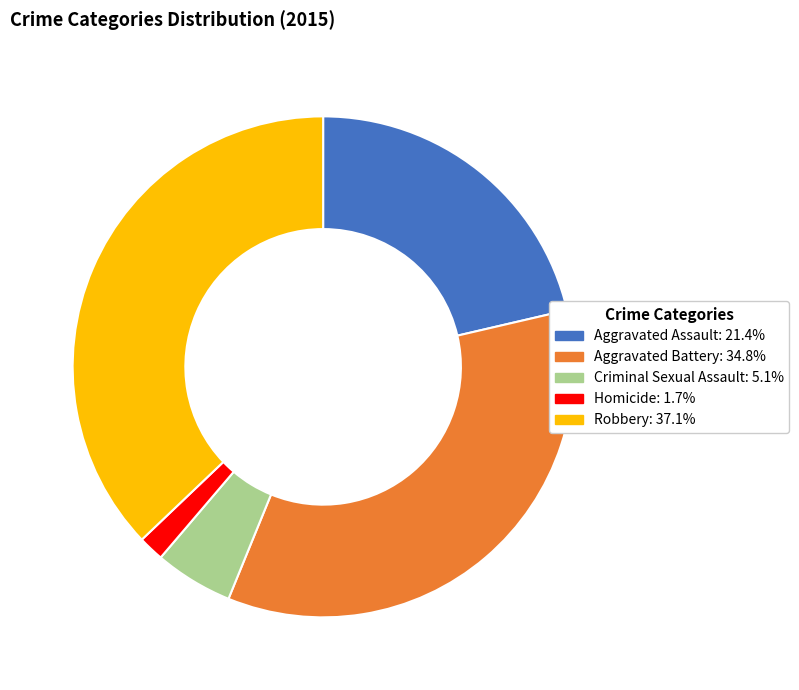

Approximately how many times larger is the value at Aggravated Assault compared to Homicide?

12.9